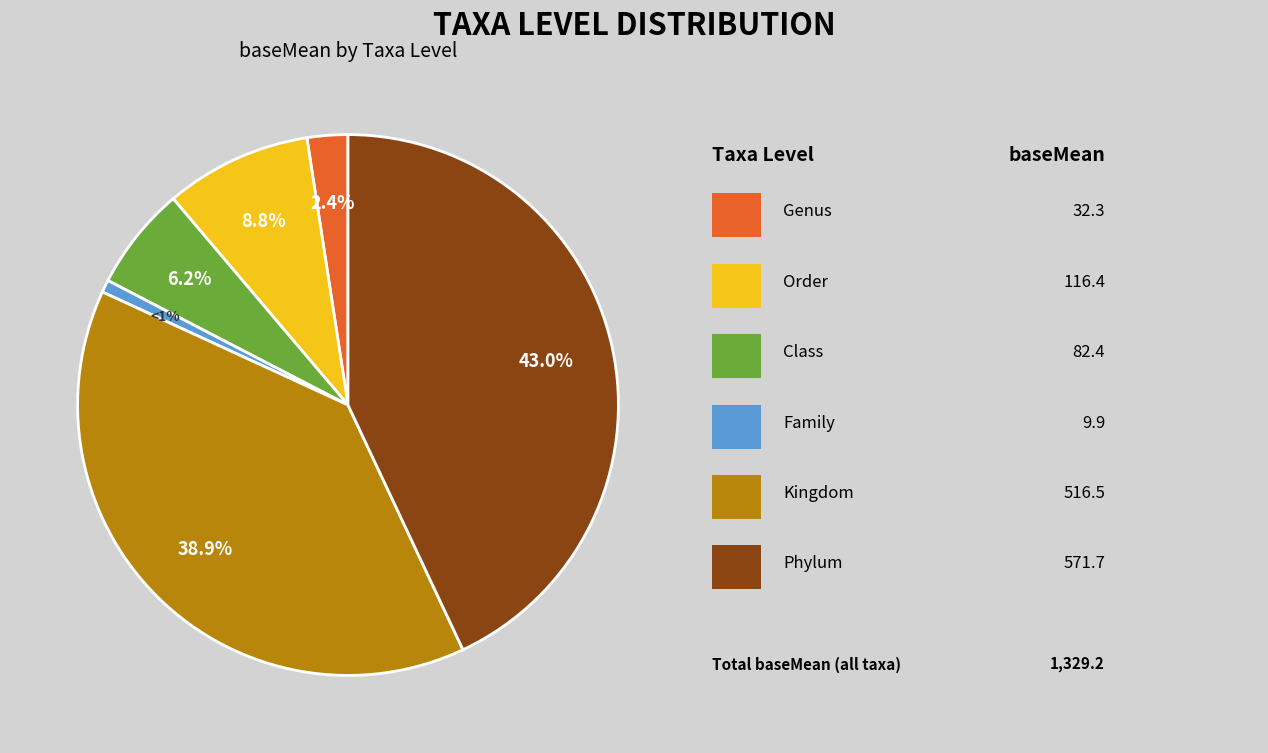

Does any single category account for the majority?

No